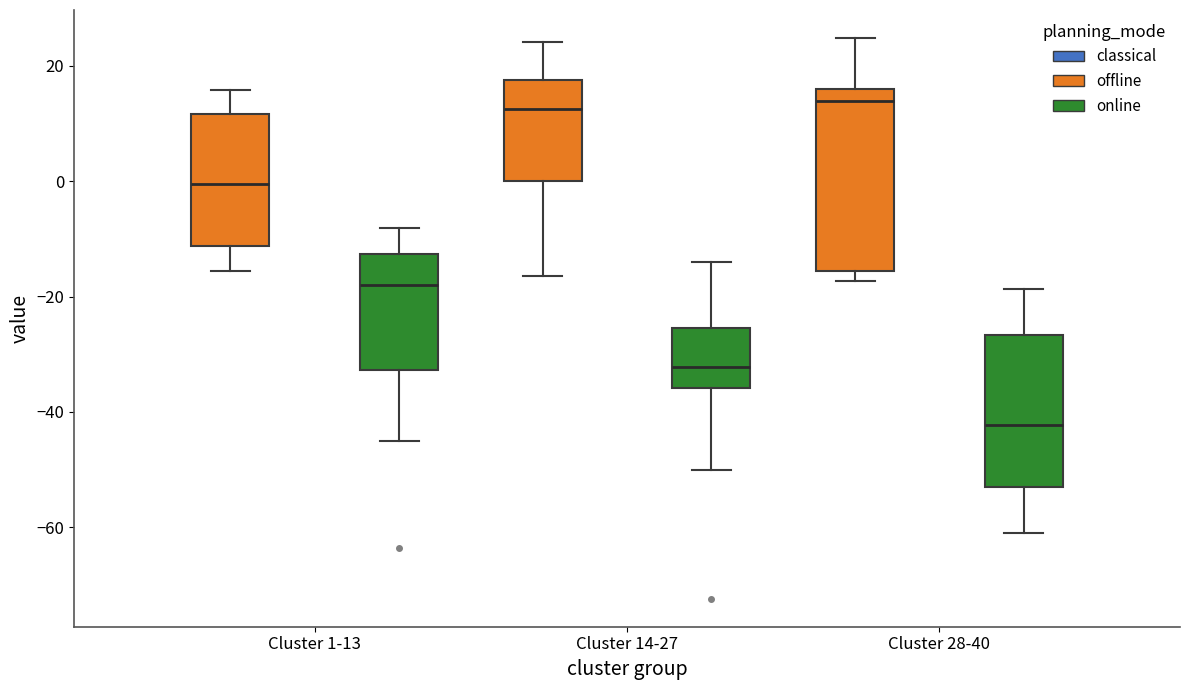

Which box is the tallest, from its lower edge to its upper edge?

Cluster 28-40 (offline)